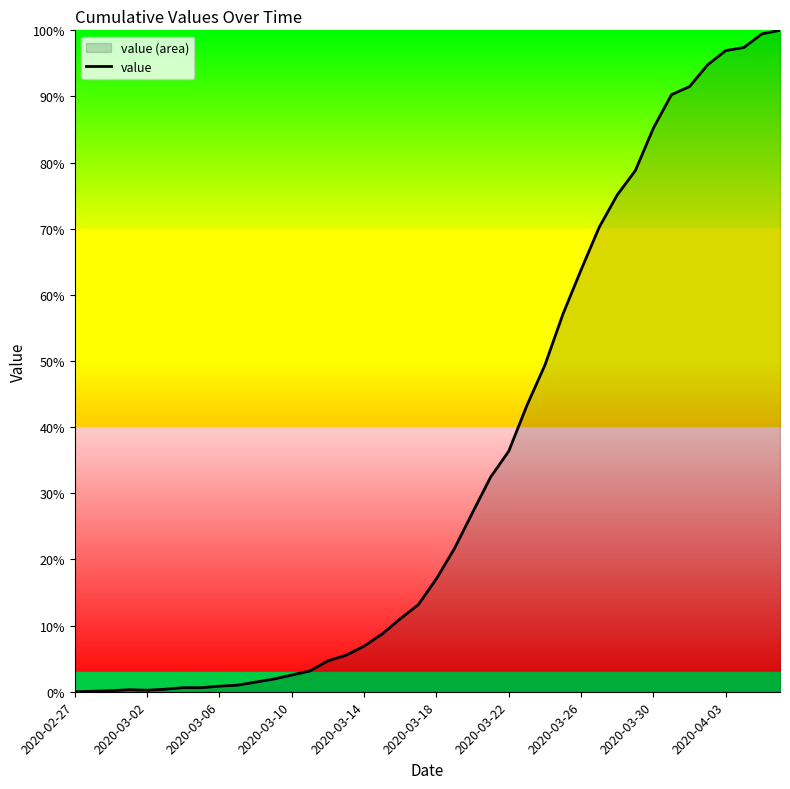

Does the chart display data point markers on the line(s)?

No